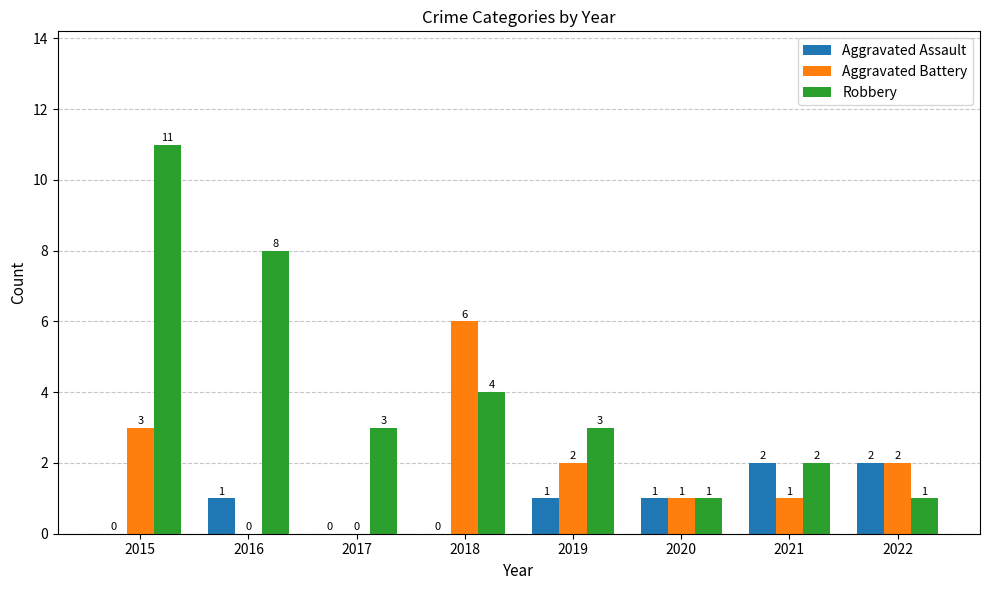

The value of Aggravated Assault at 2016 is 1. True or false?

True